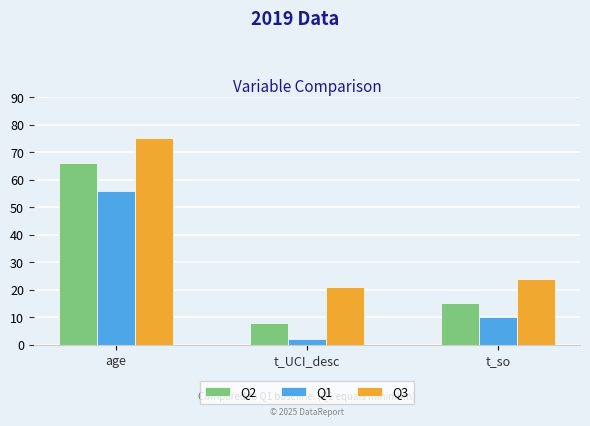

What is the average value of the Q3 series?

40